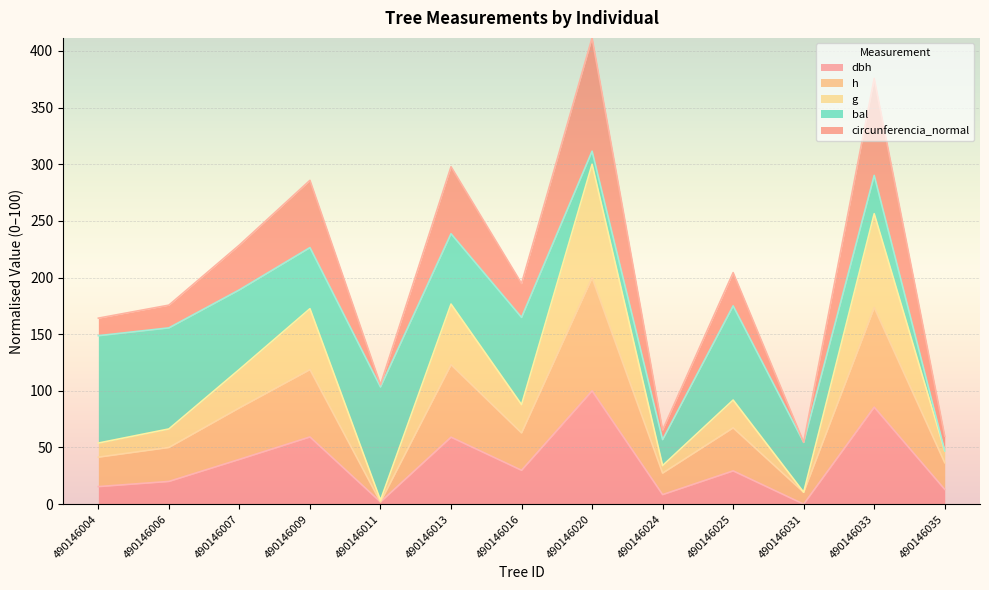

Is it true that h equals 63.2 at 490146004?

False